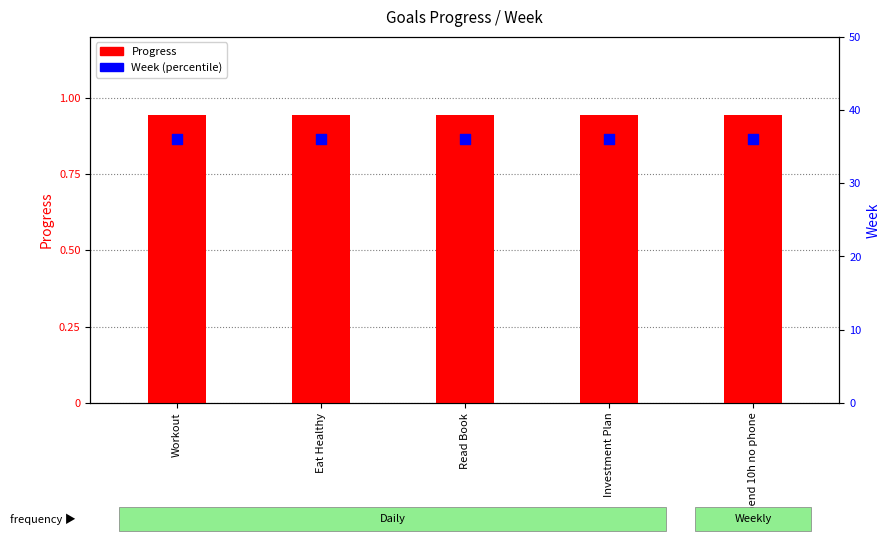

At how many categories does at least one series exceed 25?

5